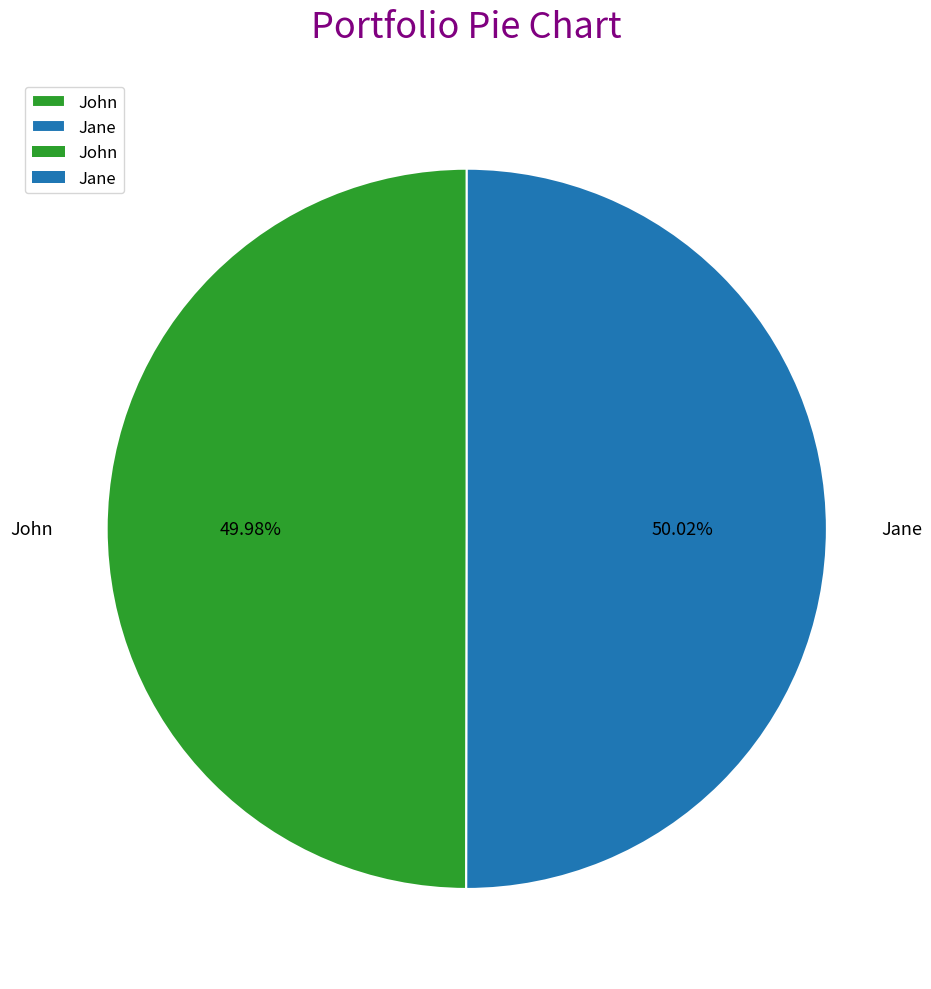

What is the ratio of the value at John to the value at Jane?

1.0